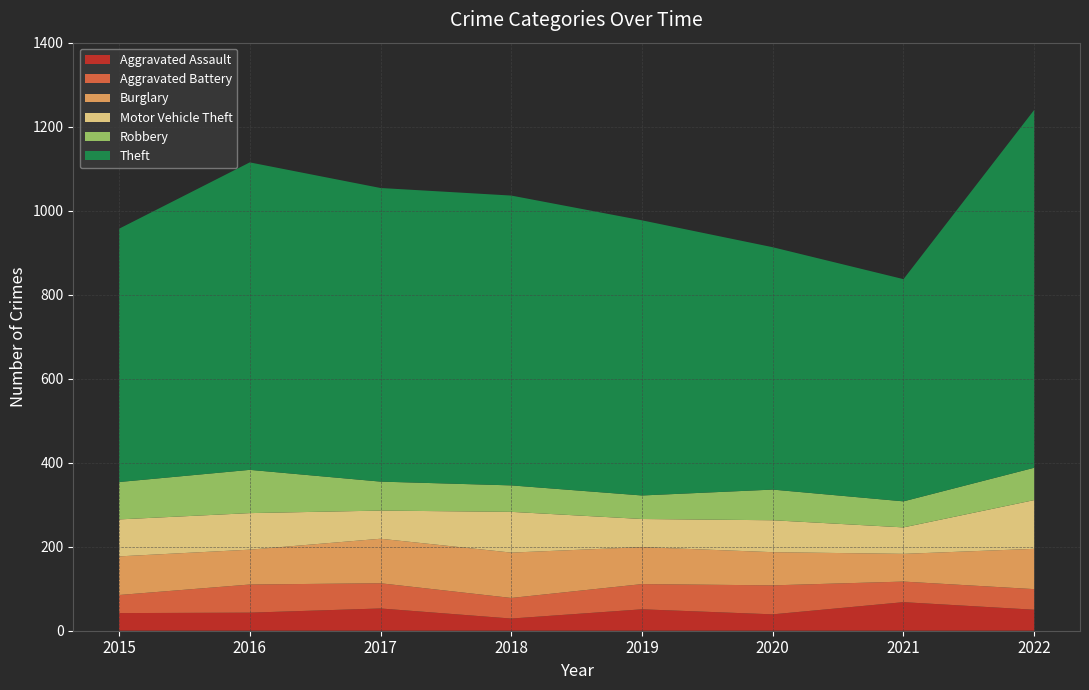

Reading left to right, transcribe all the data shown in this chart.

Aggravated Assault: 42	43	53	29	51	39	68	50
Aggravated Battery: 43	67	60	49	60	69	49	49
Burglary: 92	83	106	108	88	79	66	96
Motor Vehicle Theft: 88	87	67	97	67	76	63	116
Robbery: 89	103	69	63	56	73	62	77
Theft: 603	732	699	690	655	577	529	852